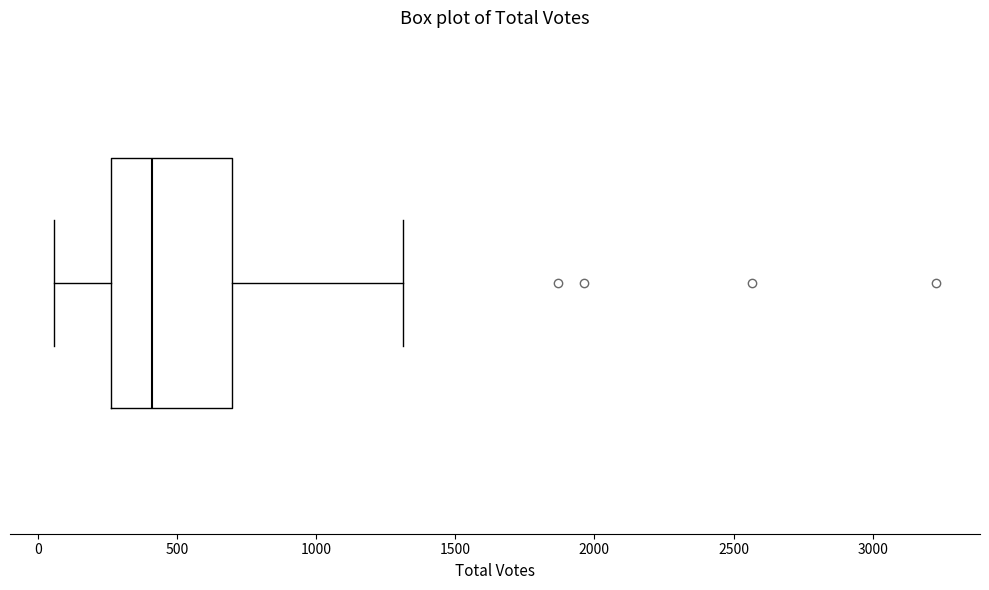

Where does the median line of the box sit on the x-axis? The values are not printed on the chart, so give them approximately, as read against the axis.

400